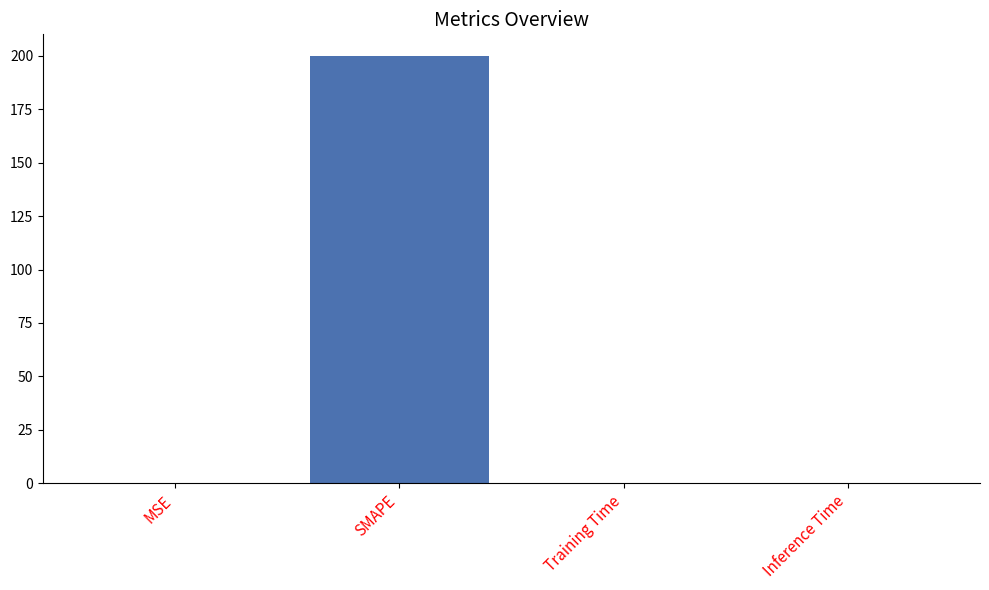

What is the change in value from SMAPE to Inference Time?

-200.0